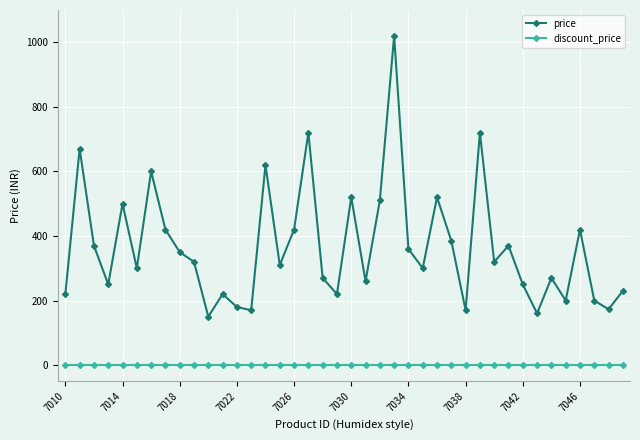

What is the value of the price point at the 32nd from the left?

370